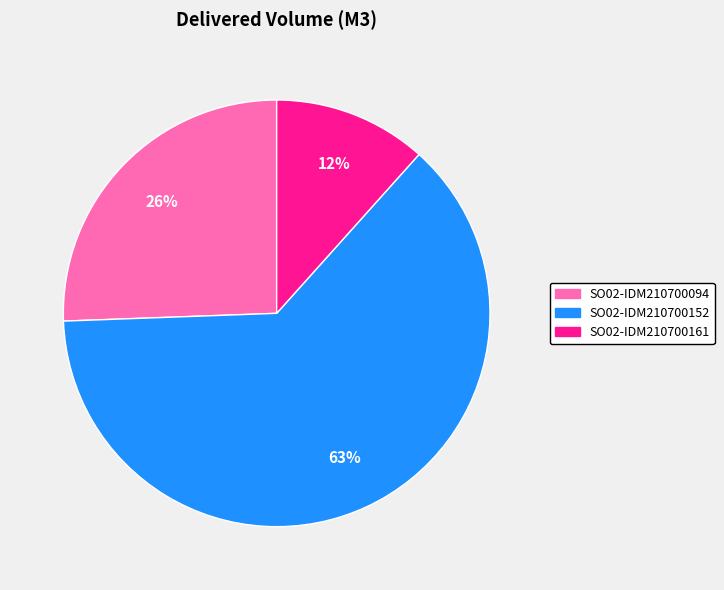

What percentage is the SO02-IDM210700161 slice, to the nearest percent?

12%